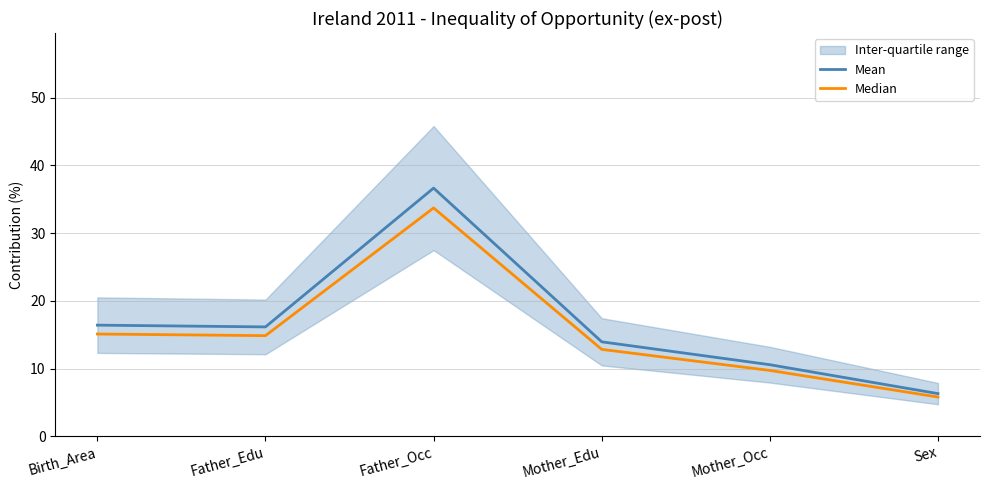

What are all the series names shown in the legend?

Mean, Median